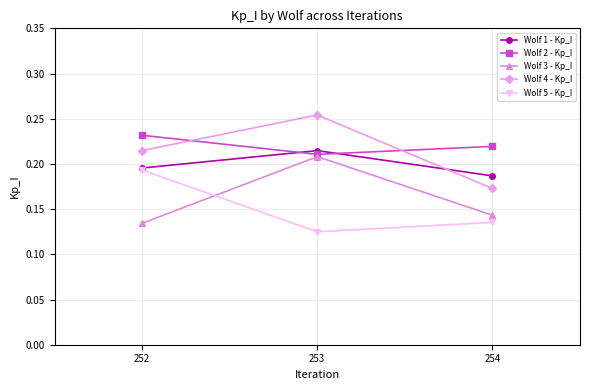

Count the Wolf 4 - Kp_I values in the range 0 to 1.

3